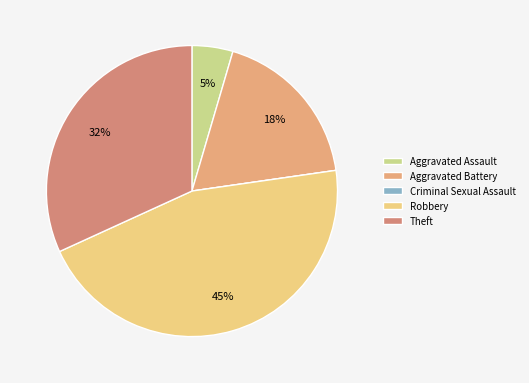

Does Theft account for over 50% of the chart?

No